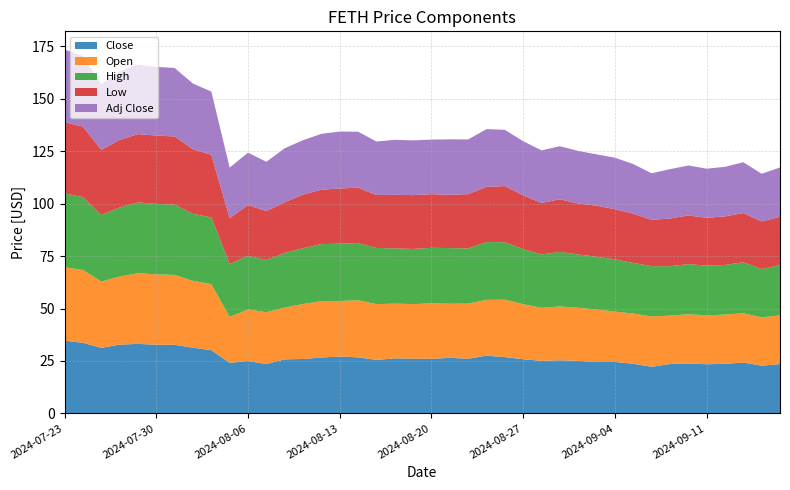

Reading right to left, what are all the values shown in this chart?

Close: 23.5	22.7	24.2	23.6	23.4	23.8	23.5	22.2	23.6	24.5	24.5	25.1	25.3	25.1	25.8	26.8	27.5	26.1	26.5	26.0	26.1	26.2	25.5	26.7	27.1	26.6	25.9	25.8	23.5	25.0	24.1	30.1	31.3	32.7	32.7	33.1	32.8	31.2	33.7	34.7
Open: 23.2	23.0	23.5	23.5	23.3	23.4	23.1	24.0	24.0	24.0	25.1	25.3	25.7	25.2	26.2	27.4	26.6	26.2	25.8	26.4	26.0	26.1	26.6	27.2	26.5	26.9	26.2	24.7	24.7	24.6	21.9	31.5	31.9	33.4	33.5	33.7	32.5	31.6	34.7	35.0
High: 23.9	23.1	24.3	23.7	23.7	23.9	23.5	24.0	24.1	24.9	25.1	25.4	26.0	25.5	26.3	27.4	27.6	26.3	26.5	26.5	26.3	26.3	26.8	27.3	27.3	27.2	26.6	26.0	24.9	25.6	25.2	31.8	32.0	33.5	33.6	33.7	32.9	31.8	34.8	35.1
Low: 23.0	22.7	23.5	23.2	22.8	23.2	22.8	22.1	23.5	23.9	24.4	24.3	25.1	24.6	25.6	26.8	26.3	25.9	25.4	25.6	25.7	25.5	25.2	26.4	26.3	26.0	25.6	24.2	23.3	24.2	21.9	29.9	30.8	32.5	32.6	32.6	32.2	31.0	33.6	34.0
Adj Close: 23.5	22.7	24.2	23.6	23.4	23.8	23.5	22.2	23.6	24.5	24.5	25.1	25.3	25.1	25.8	26.8	27.5	26.1	26.5	26.0	26.1	26.2	25.5	26.7	27.1	26.6	25.9	25.8	23.5	25.0	24.1	30.1	31.3	32.7	32.7	33.1	32.8	31.2	33.7	34.7